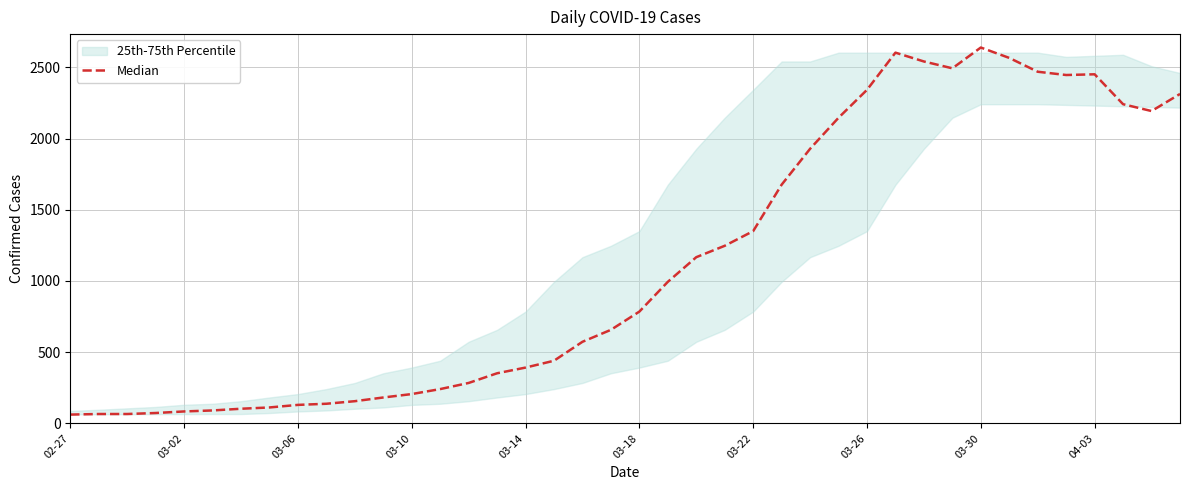

Is it true that the value at 35 is 2446?

True